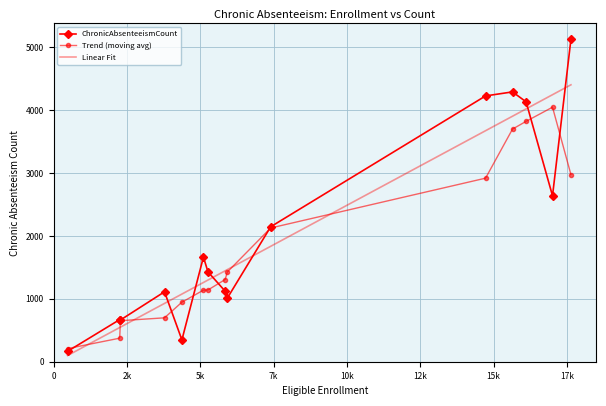

Which series has the widest spread of values?

ChronicAbsenteeismCount